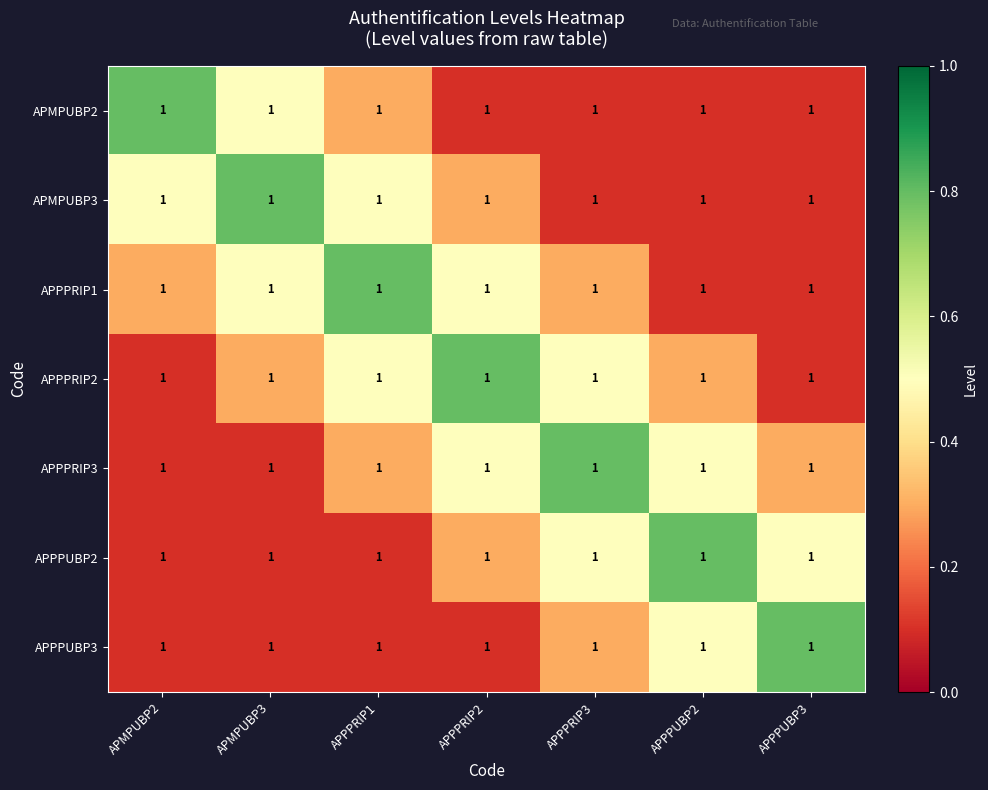

Which has a higher value, APPPRIP1 or APPPUBP3?

APPPRIP1